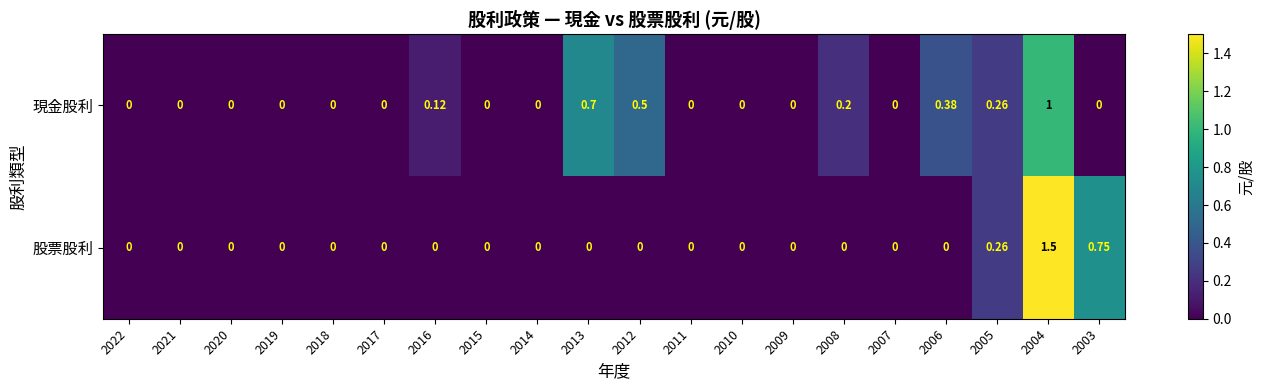

Which series has the widest spread of values?

股票股利